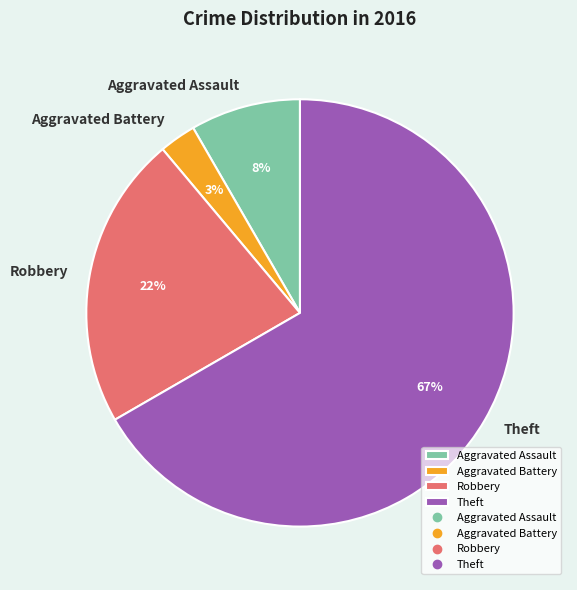

Rank the categories by value from highest to lowest.

Theft, Robbery, Aggravated Assault, Aggravated Battery